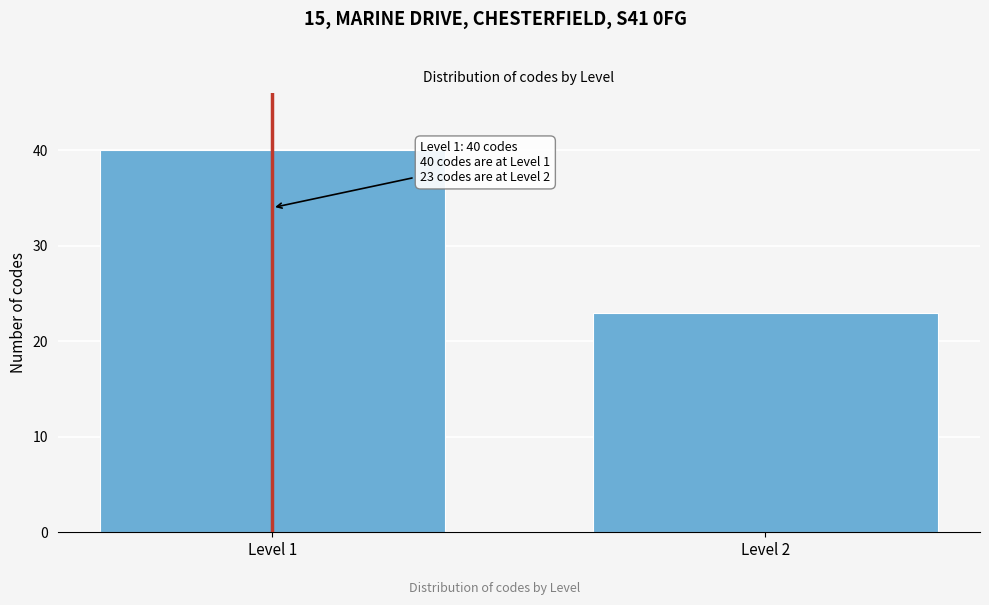

Reading right to left, extract all data points from this chart.

23	40